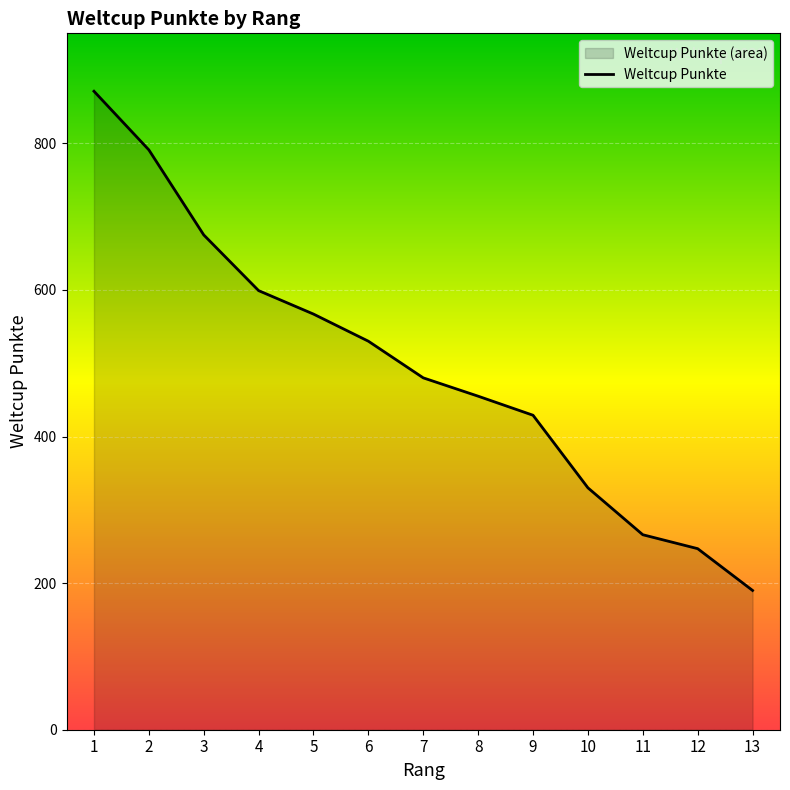

True or false: the data shows 448 at 3.

False